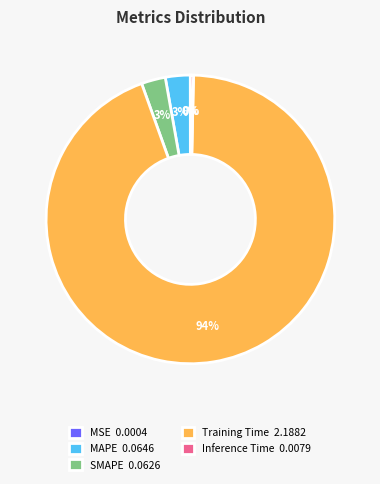

Do SMAPE 0.0626 and Training Time 2.1882 together represent more than half of the pie?

Yes